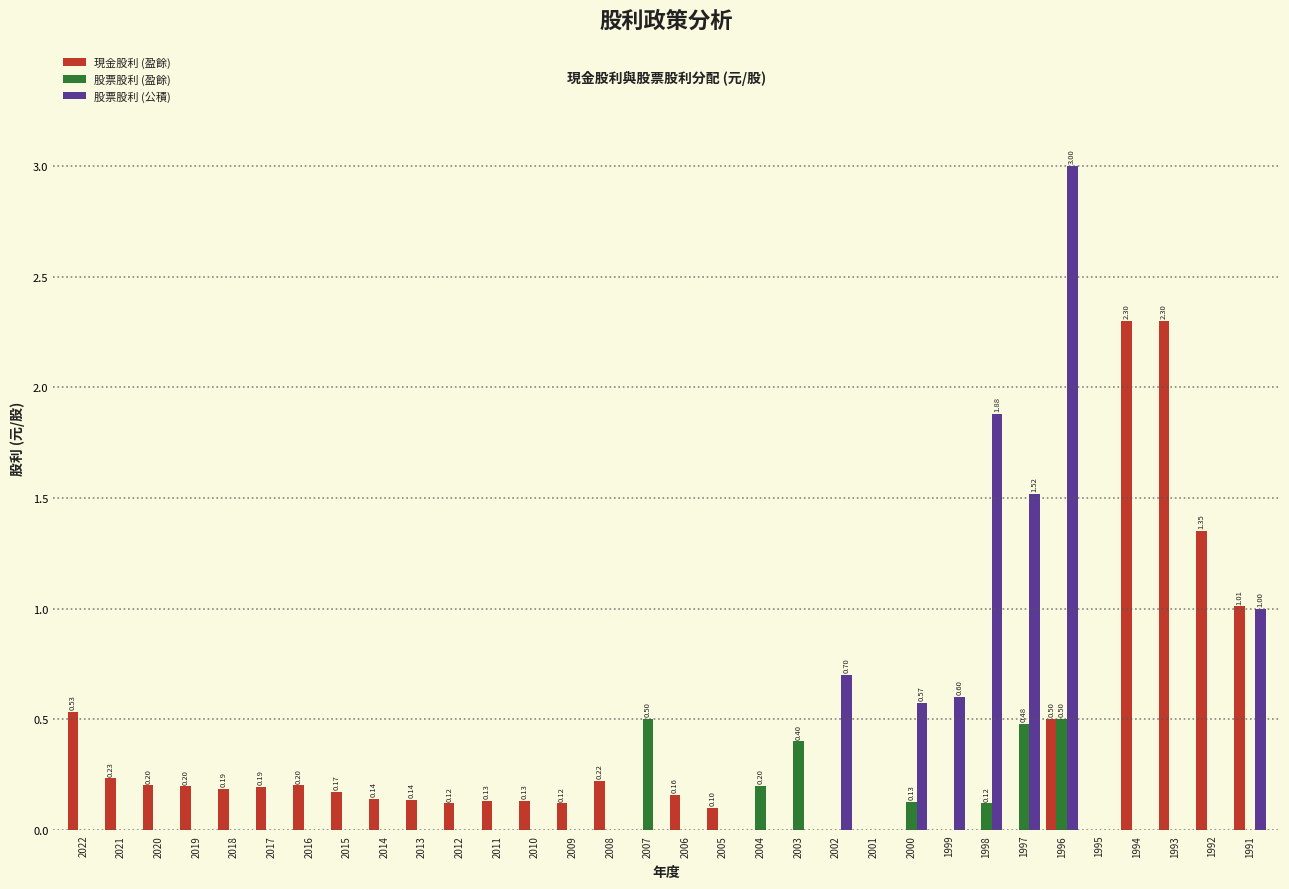

At which category is the sum across all series the highest?

1996